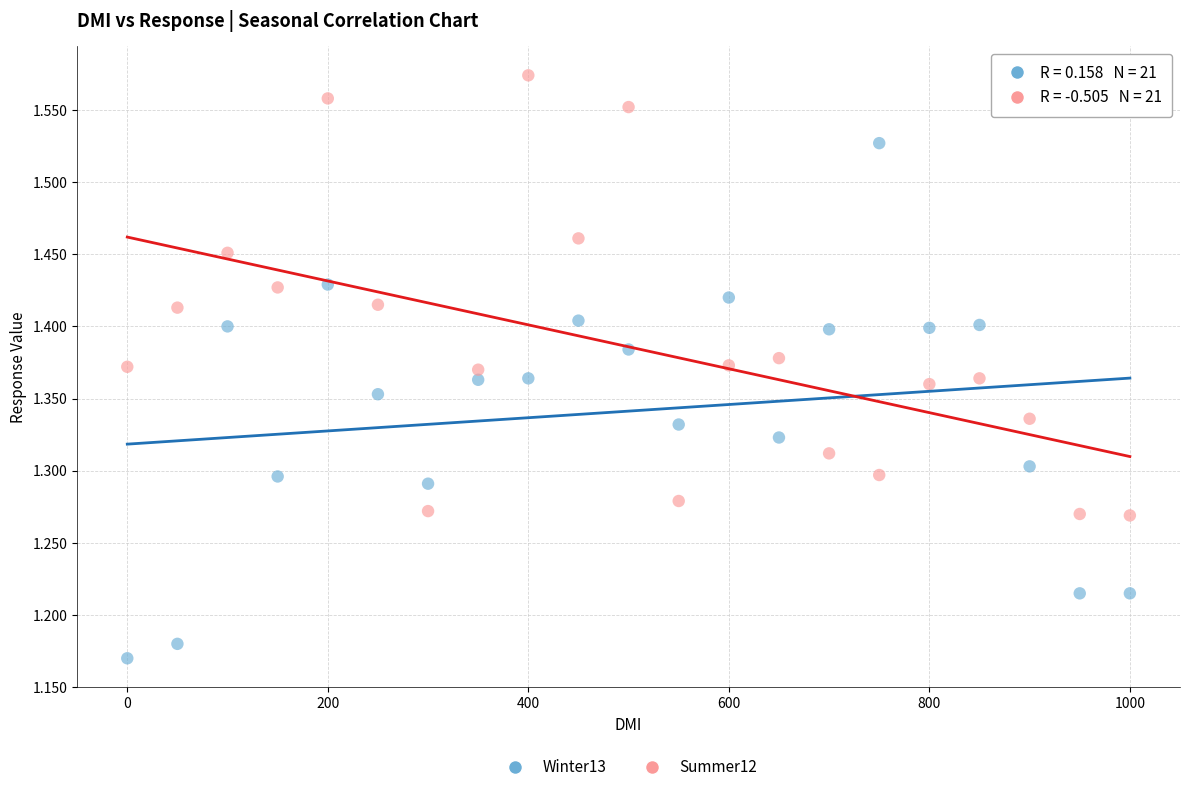

Across all data points, what is the range of X values (max minus min)?

1000.0